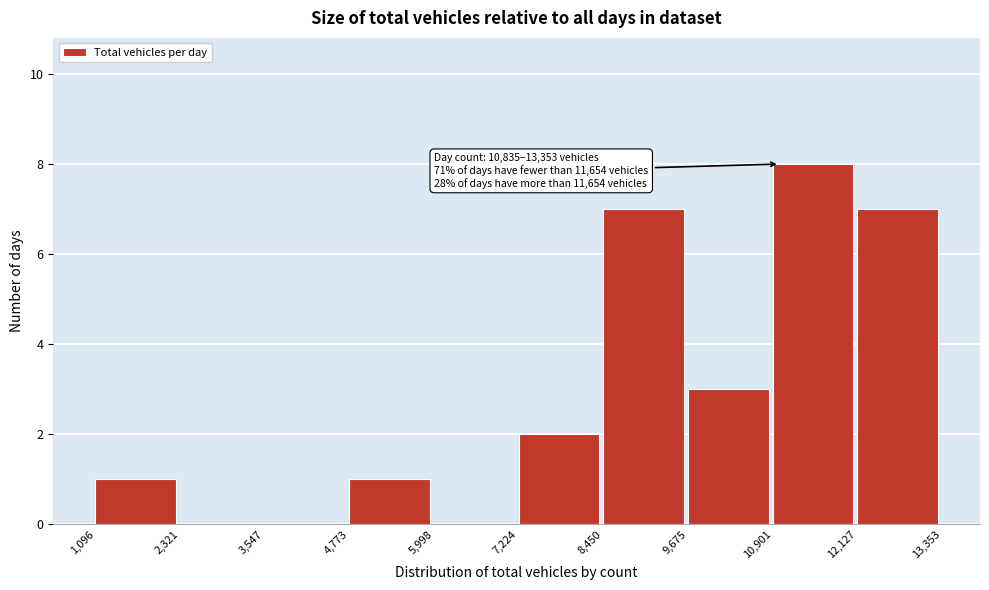

Over which range of the x-axis is the bar tallest?

10,901 to 12,127